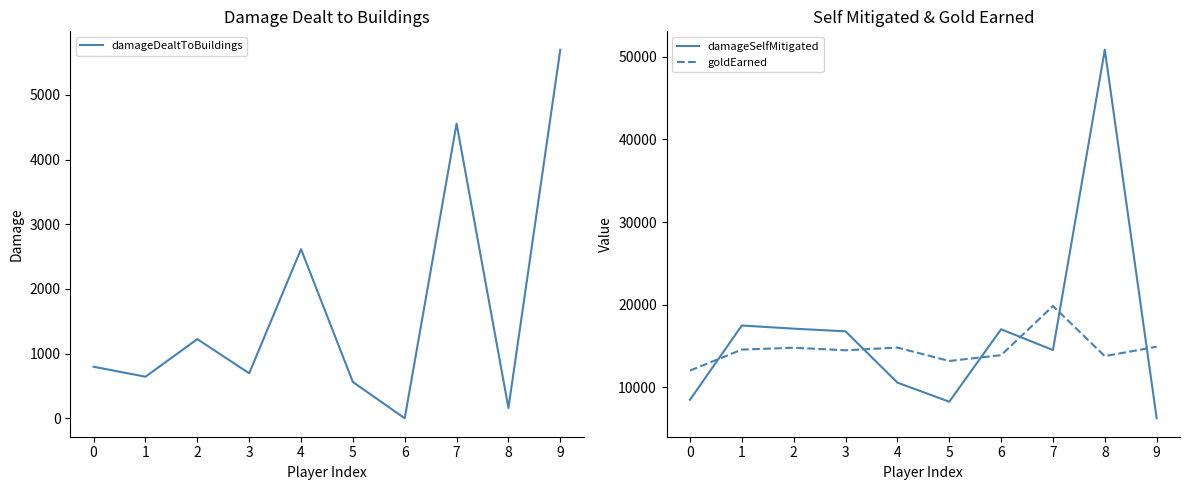

The value of damageDealtToBuildings at 3 is 350. True or false?

False